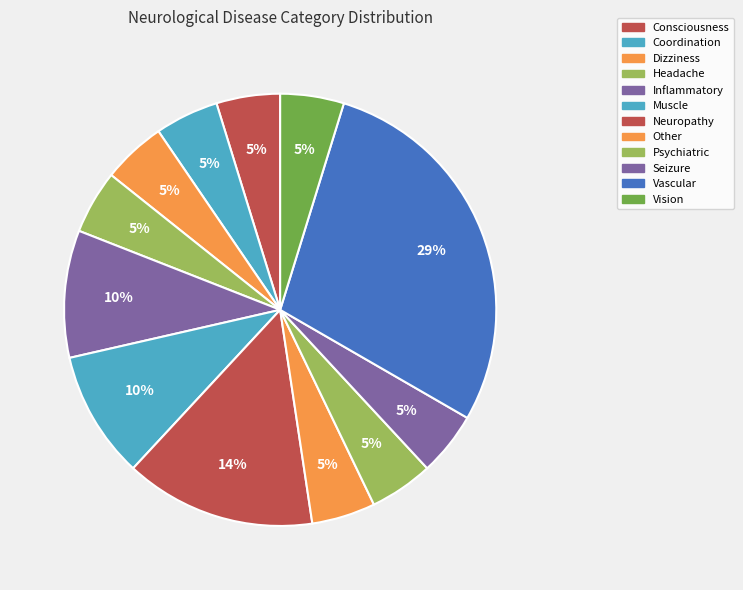

How many segments does this pie chart have?

12